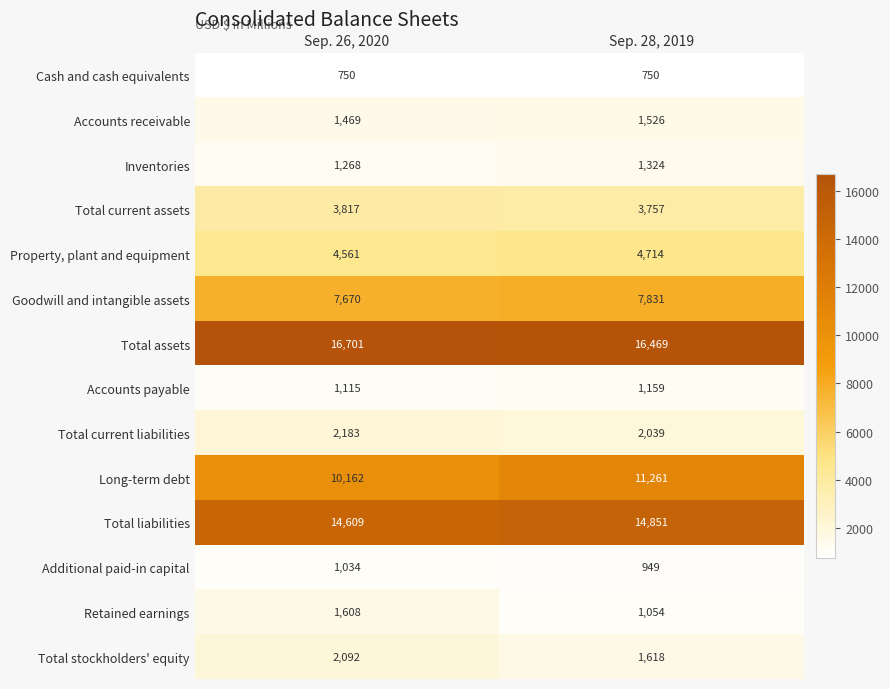

Rank the series by their maximum value, from lowest to highest.

Cash and cash equivalents, Additional paid-in capital, Accounts payable, Inventories, Accounts receivable, Retained earnings, Total stockholders' equity, Total current liabilities, Total current assets, Property, plant and equipment, Goodwill and intangible assets, Long-term debt, Total liabilities, Total assets